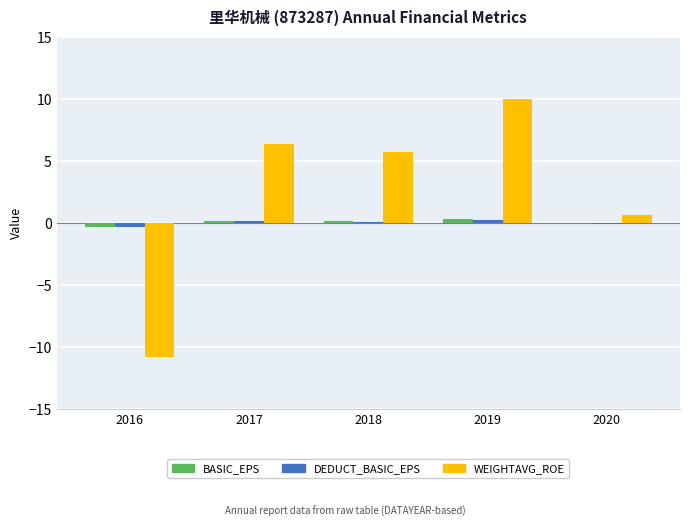

Does the chart contain stacked bars?

No